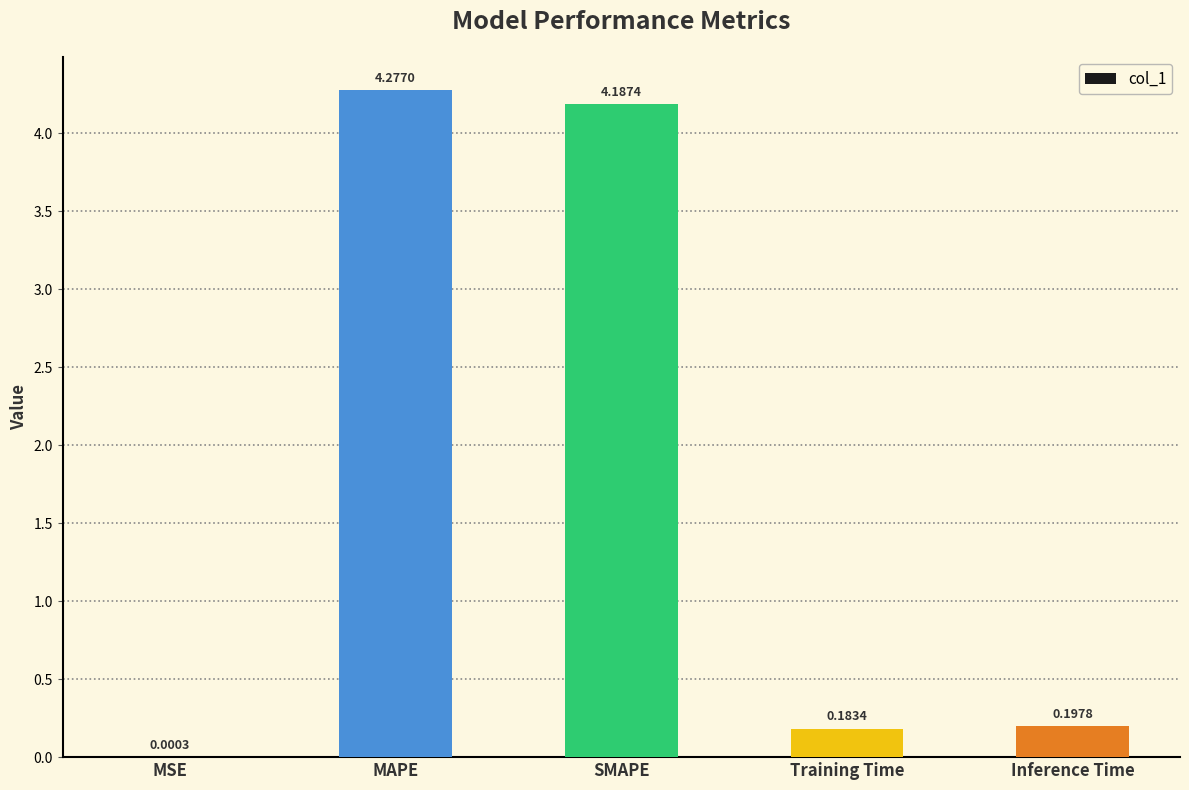

What is the sum of all values?

8.8